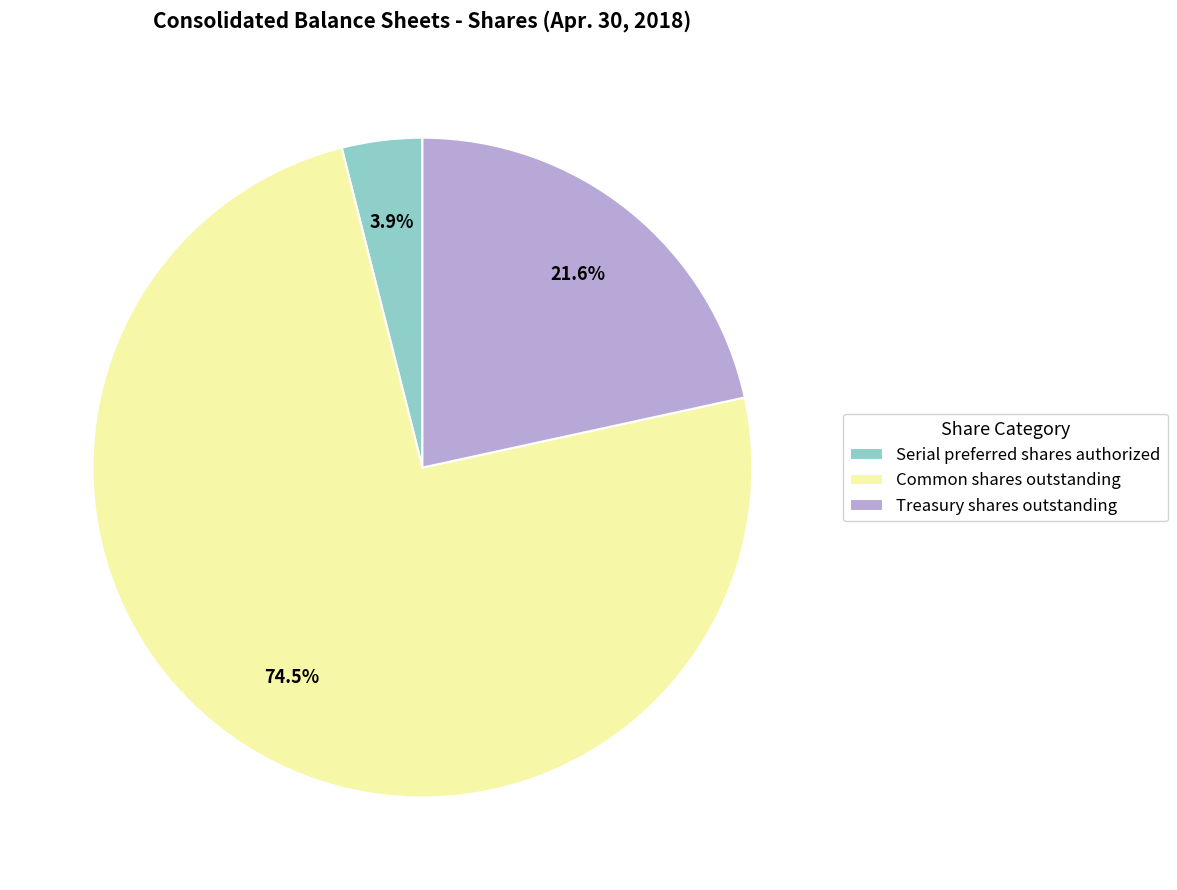

How many slices are in this pie chart?

3